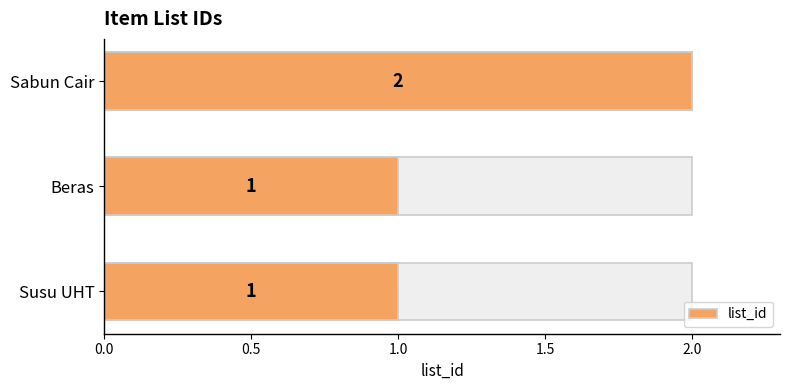

What is the maximum value shown in the chart?

2